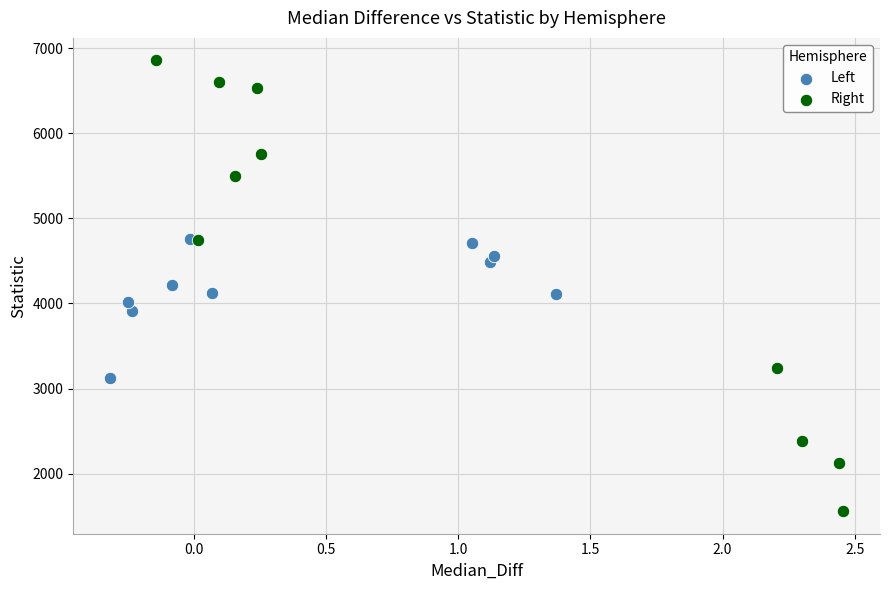

Which series has the largest Y range (max minus min)?

Right